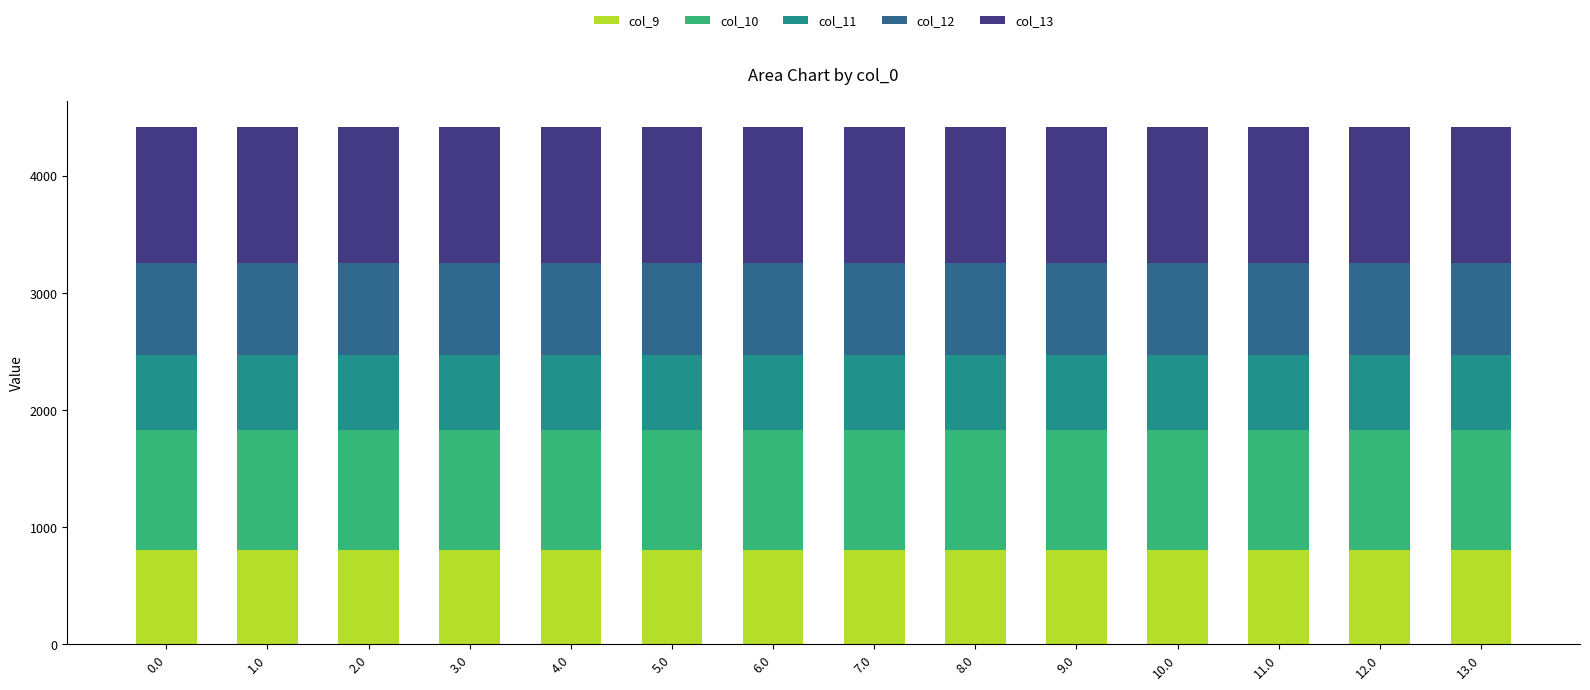

What is the total value across all series at 0.0?

4419.7